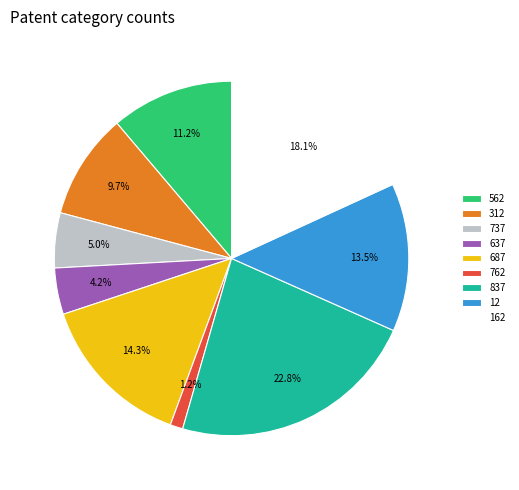

Which category has the smallest portion of the pie?

762